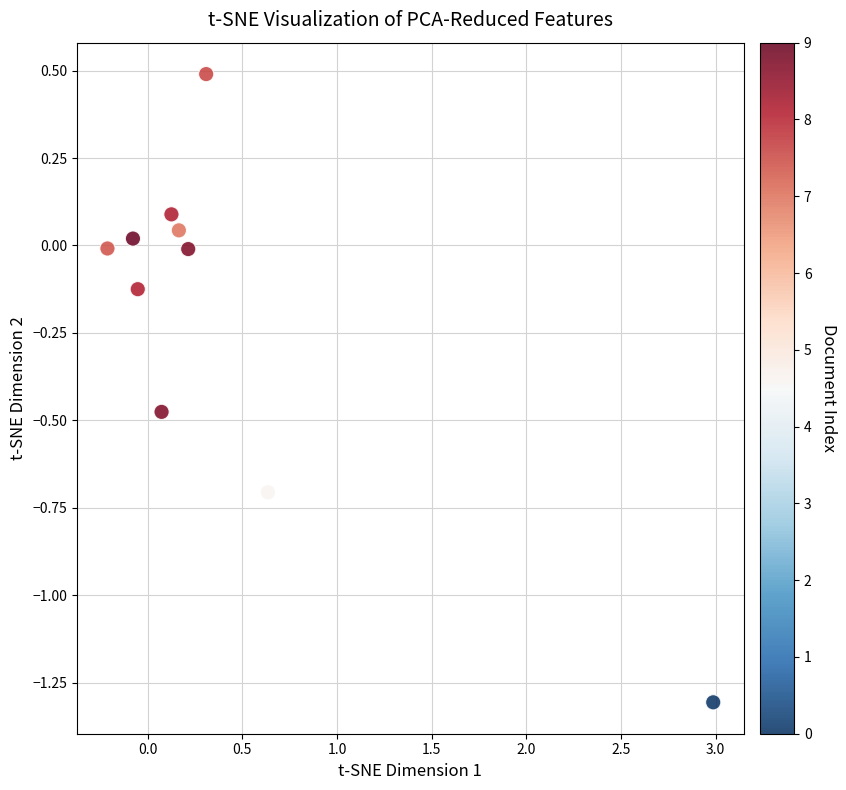

What is the range of X values (max minus min)?

3.2